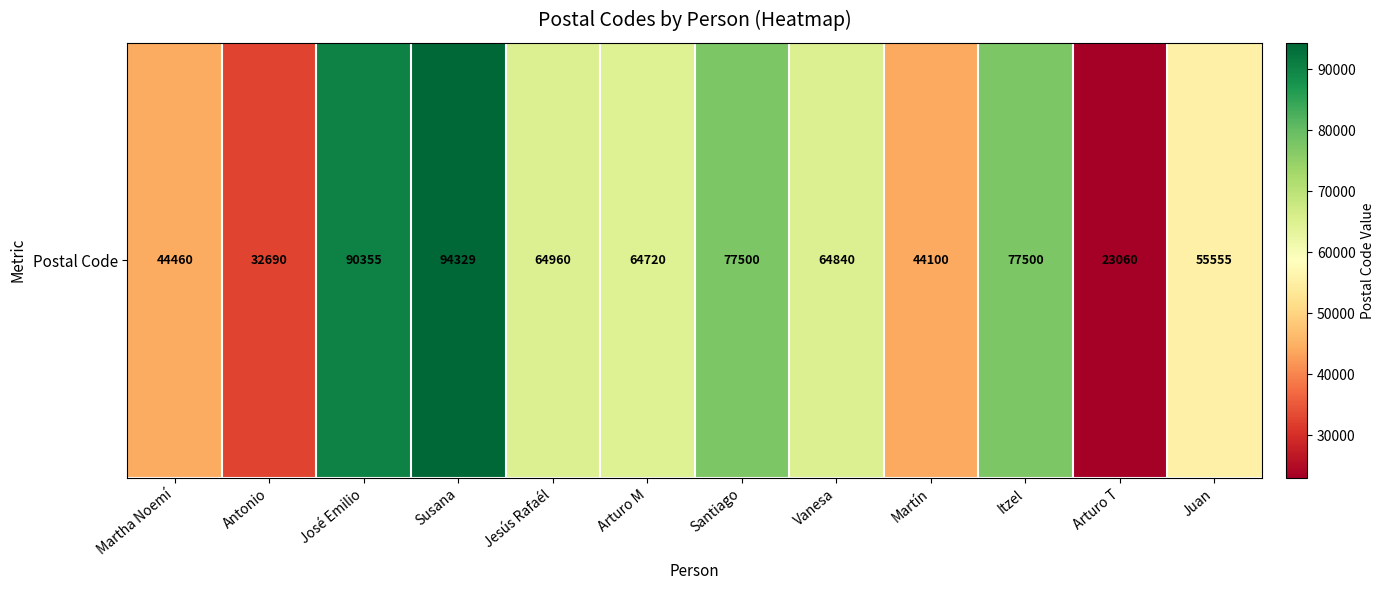

What is the change in value from Santiago to Juan?

-21945